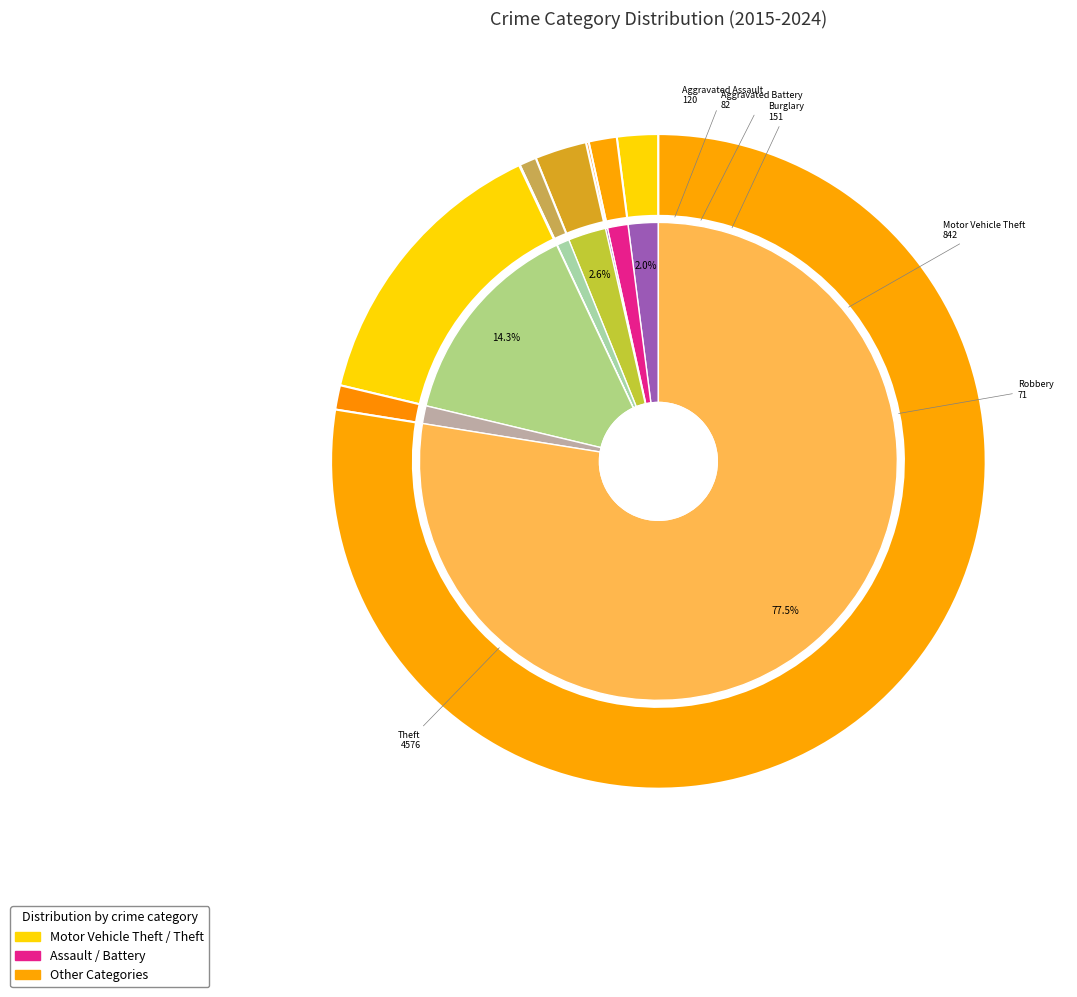

To the nearest percent, what is the difference between the Burglary and Aggravated Battery slice percentages?

1%